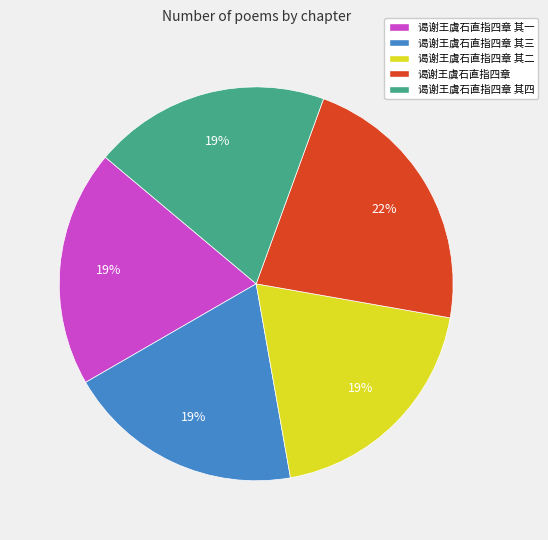

Do 谒谢王虞石直指四章 and 谒谢王虞石直指四章 其四 together represent more than half of the pie?

No